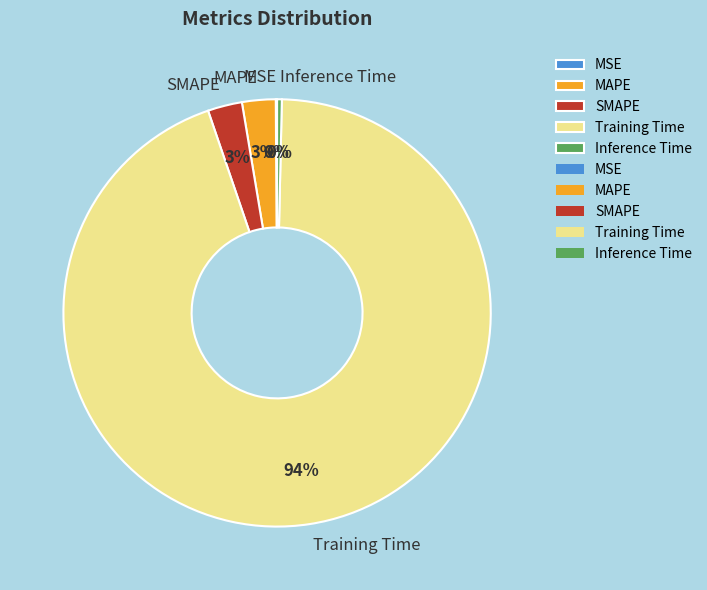

Is it true that MAPE is 3% of the pie?

True